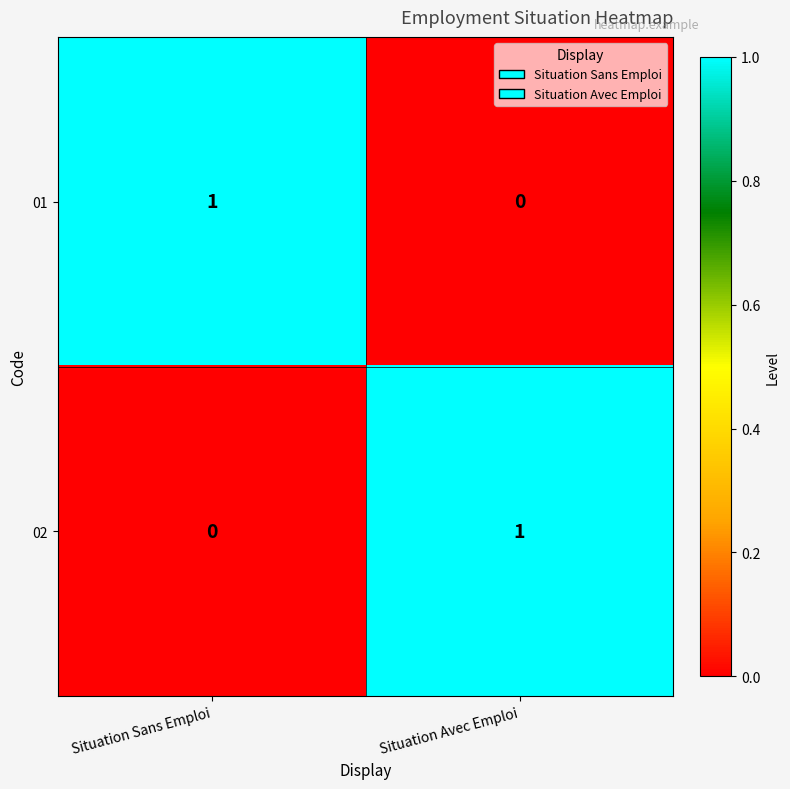

At how many categories does at least one series exceed 0?

2